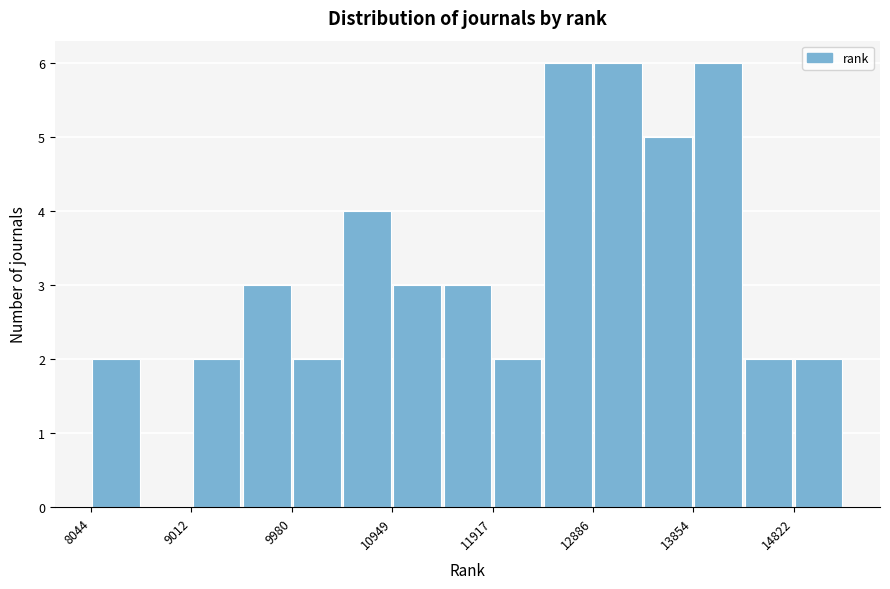

What is the height of the bar covering 9000 to 9500 on the x-axis? Neither the bar edges nor the heights are printed on the chart, so give them approximately, as read against the axes.

2